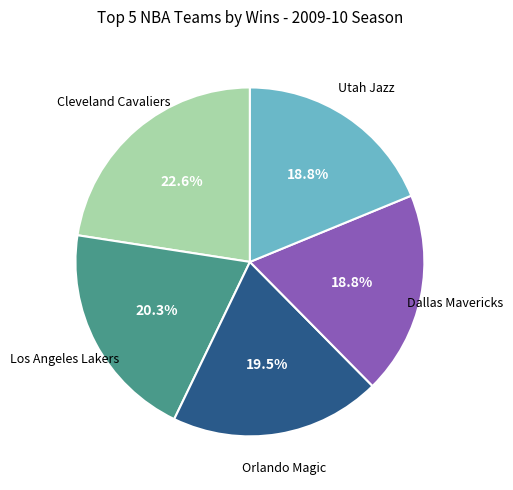

Is there a majority slice in this chart?

No